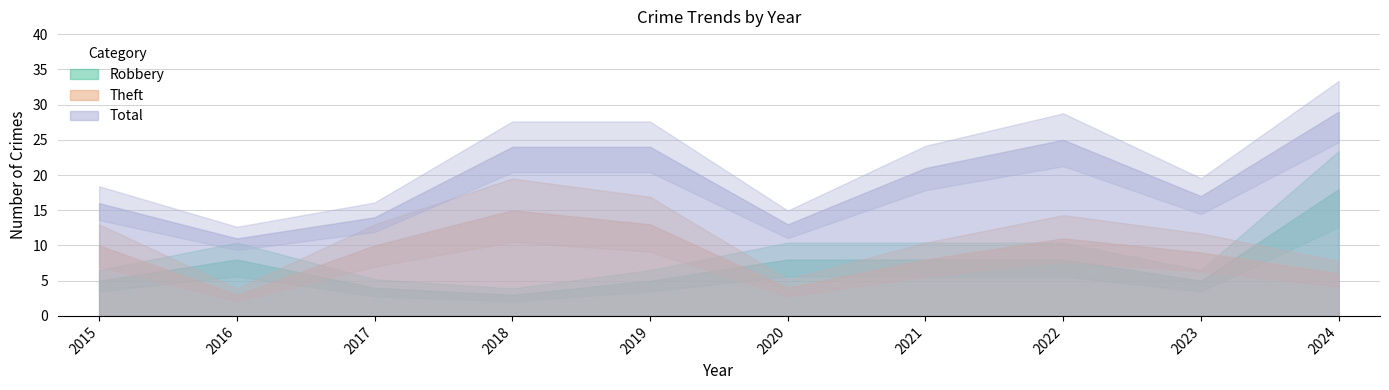

How many series are shown in this chart?

3